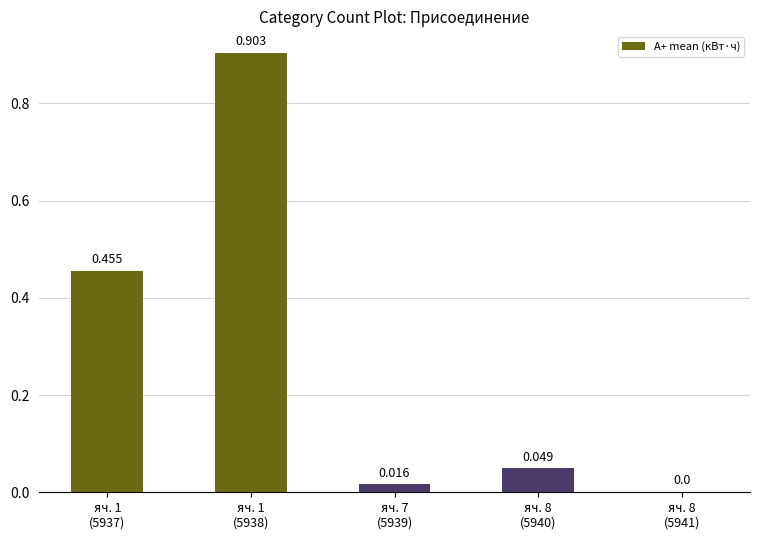

The chart shows a value of 0.3 at яч. 8
(5941). True or false?

False